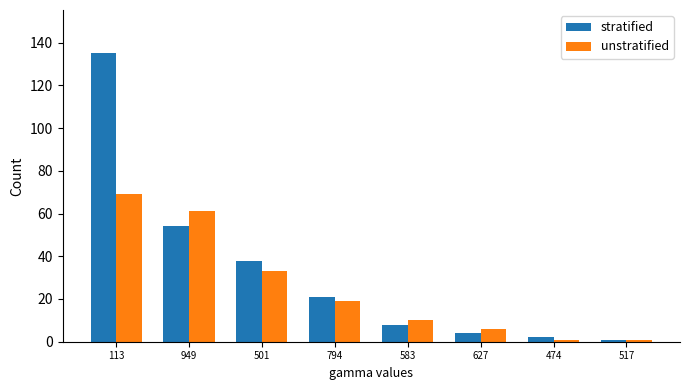

Rank the series at 501 from lowest to highest value.

unstratified, stratified